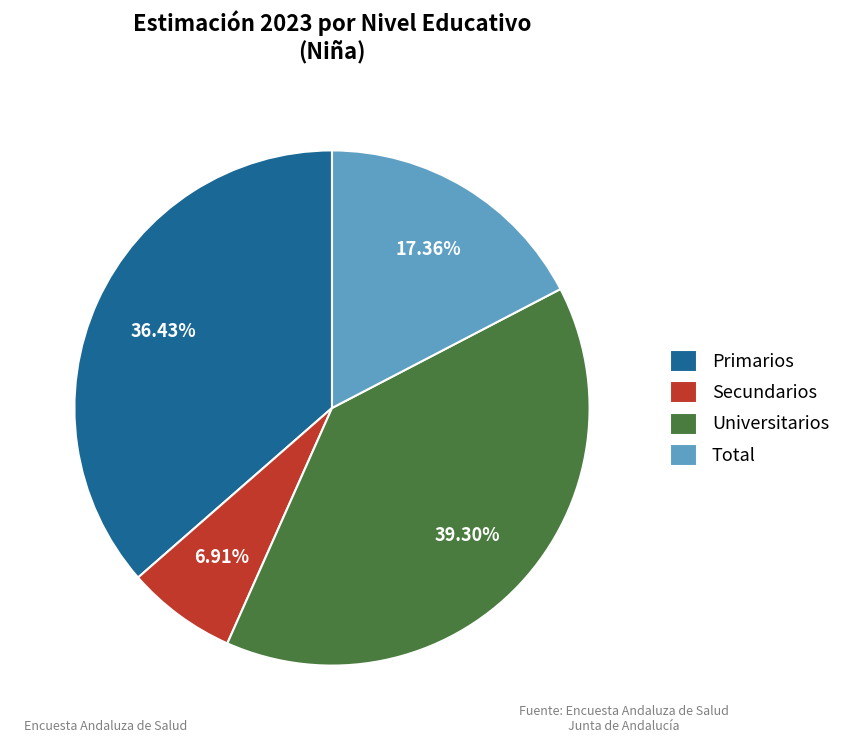

To the nearest percent, what is the difference between the largest and smallest slice percentages?

32%